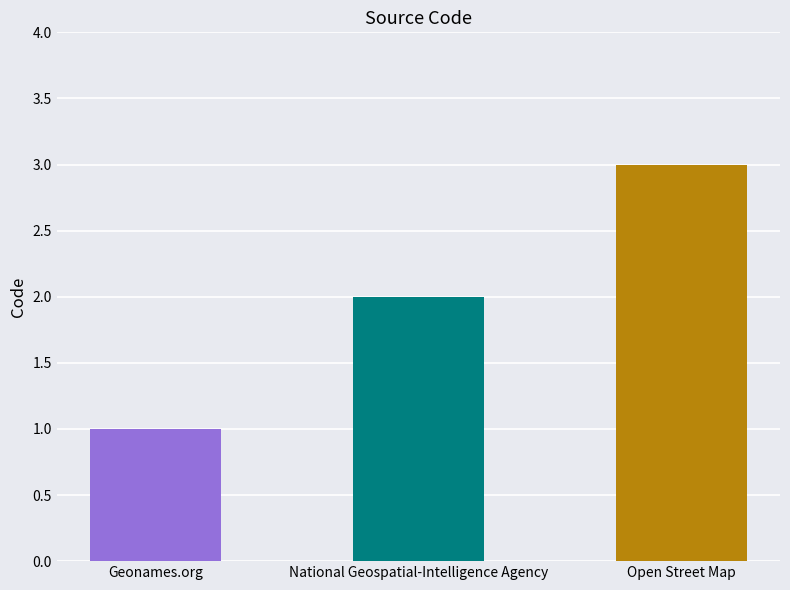

True or false: the data shows 2 at Geonames.org.

False